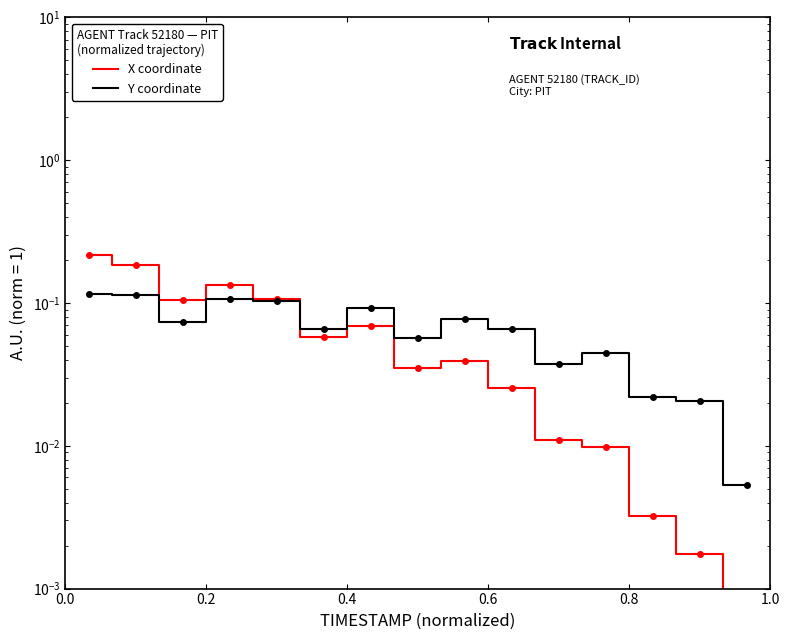

Which series ends up on top after the final intersection of X coordinate and Y coordinate?

Y coordinate